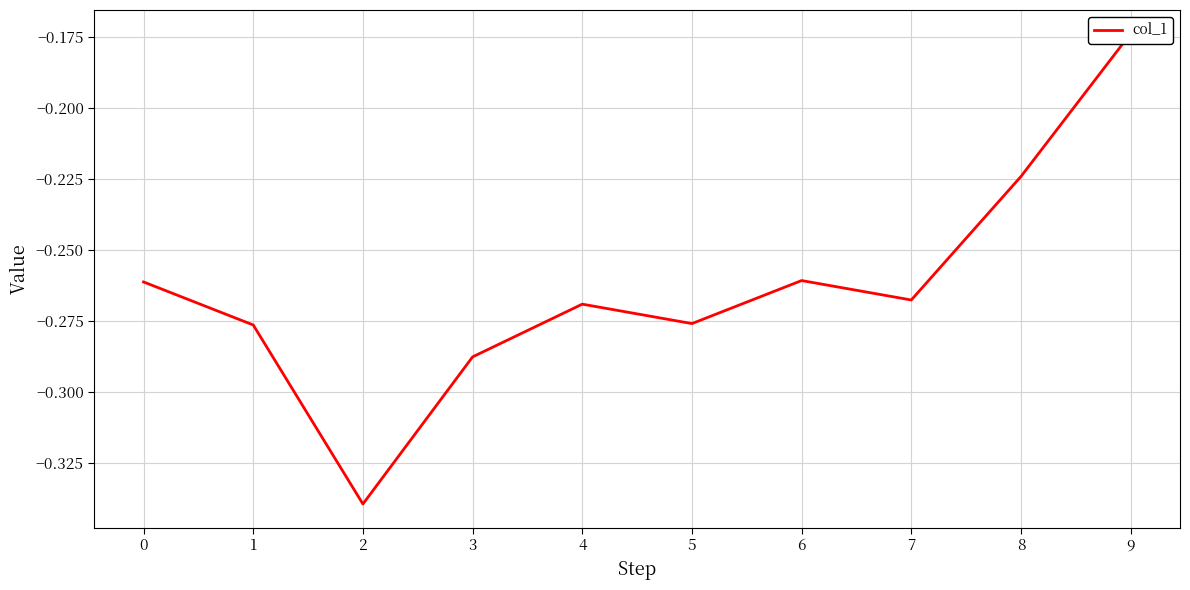

Rank the categories by value from highest to lowest.

9, 8, 6, 0, 7, 4, 5, 1, 3, 2